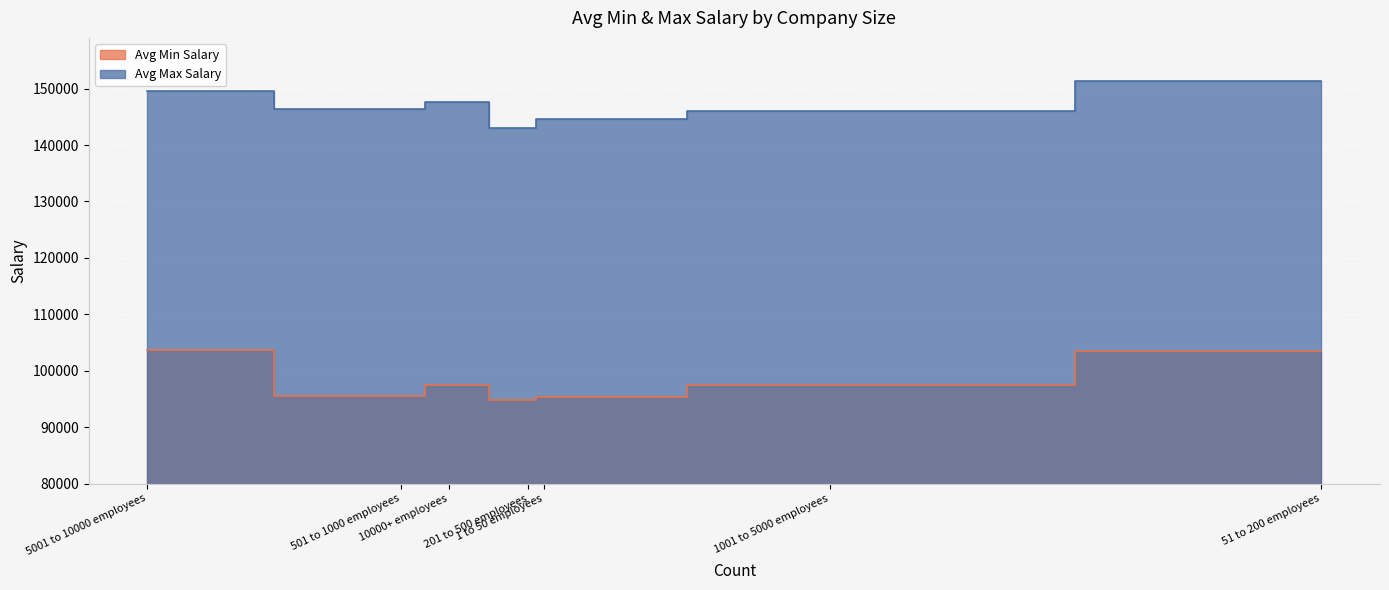

How many distinct data groups are displayed?

2